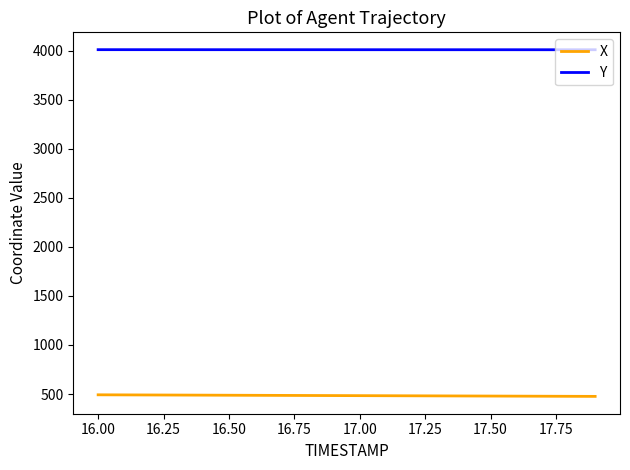

True or false: X and Y cross at least once.

False